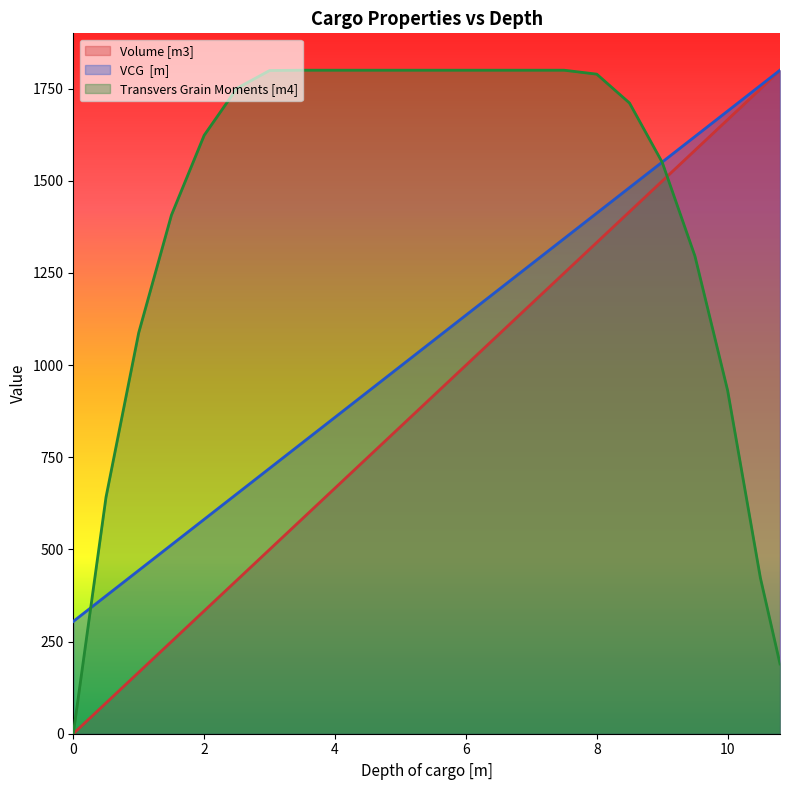

After their last crossing, which series has the higher values: Transvers Grain Moments [m4] or Volume [m3]?

Volume [m3]